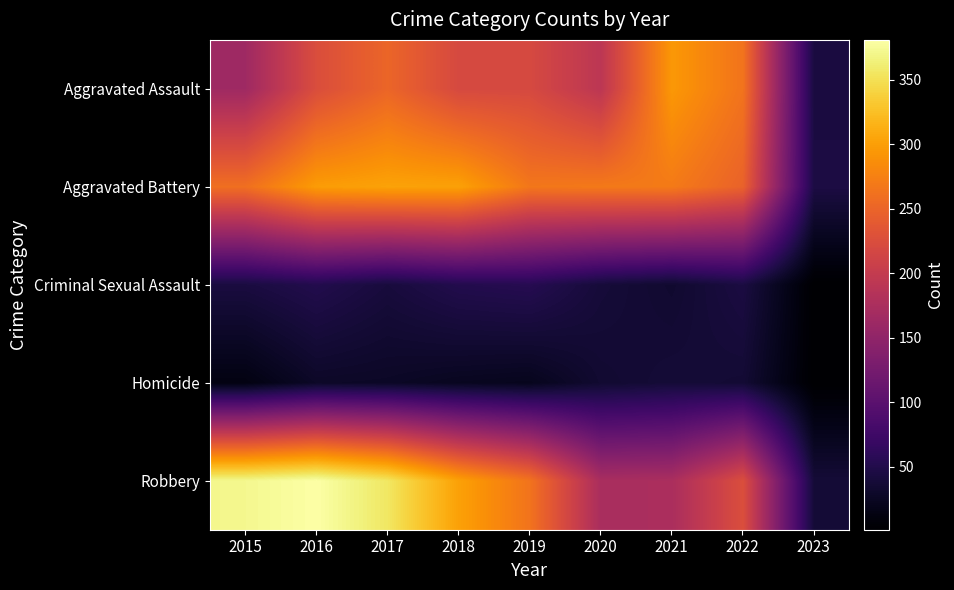

List the series in order of their peak value, highest first.

Robbery, Aggravated Battery, Aggravated Assault, Criminal Sexual Assault, Homicide